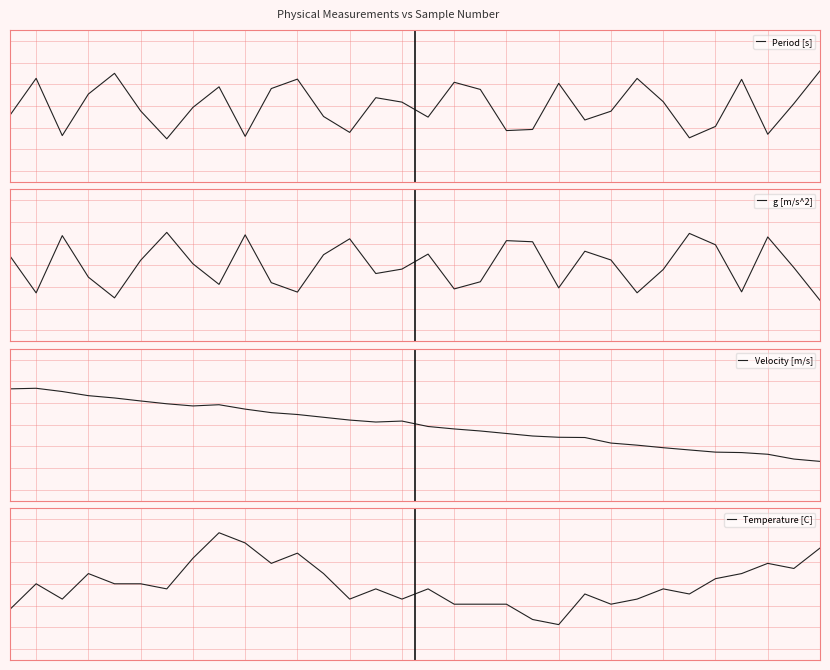

True or false: g [m/s^2] and Period [s] cross at least once.

True